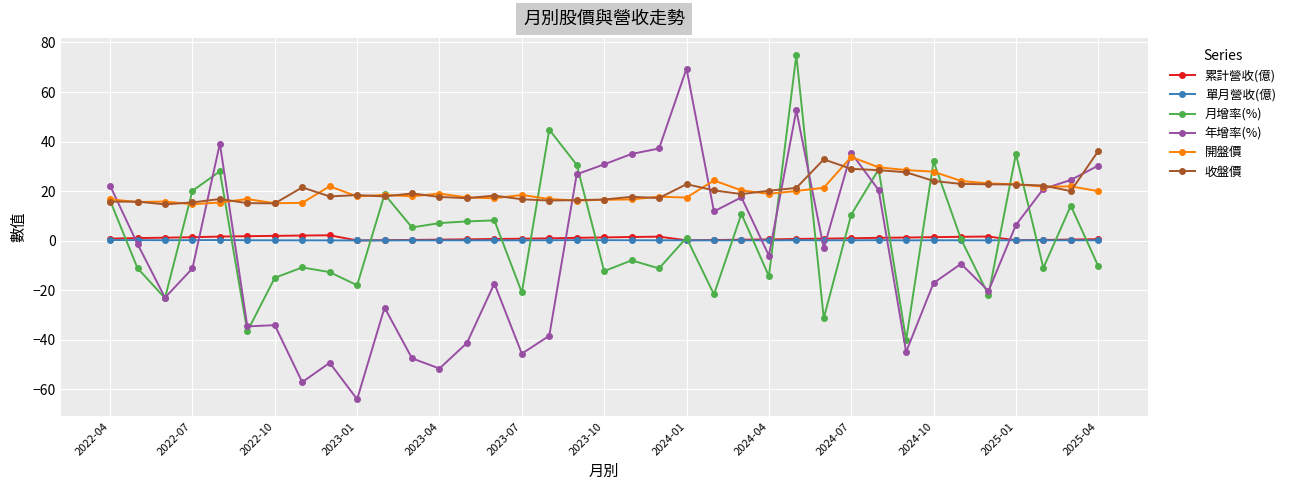

Which series has the largest range (max minus min)?

年增率(%)